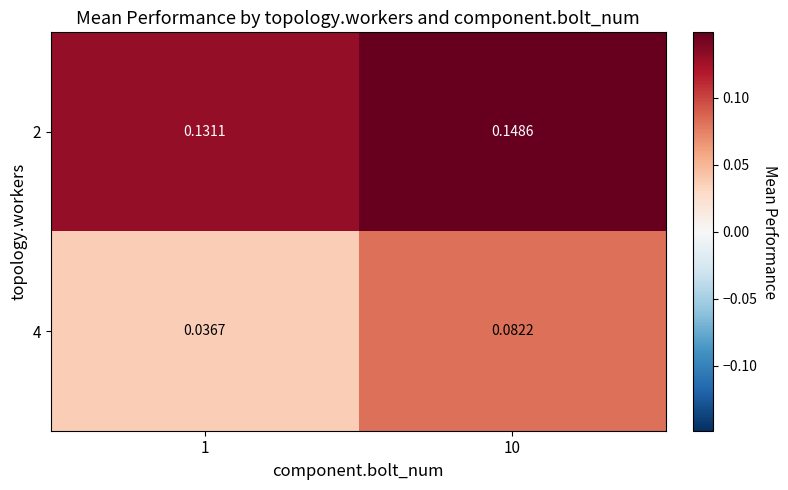

Is the value of 2 at 1 greater than the value of 4 at 1?

Yes